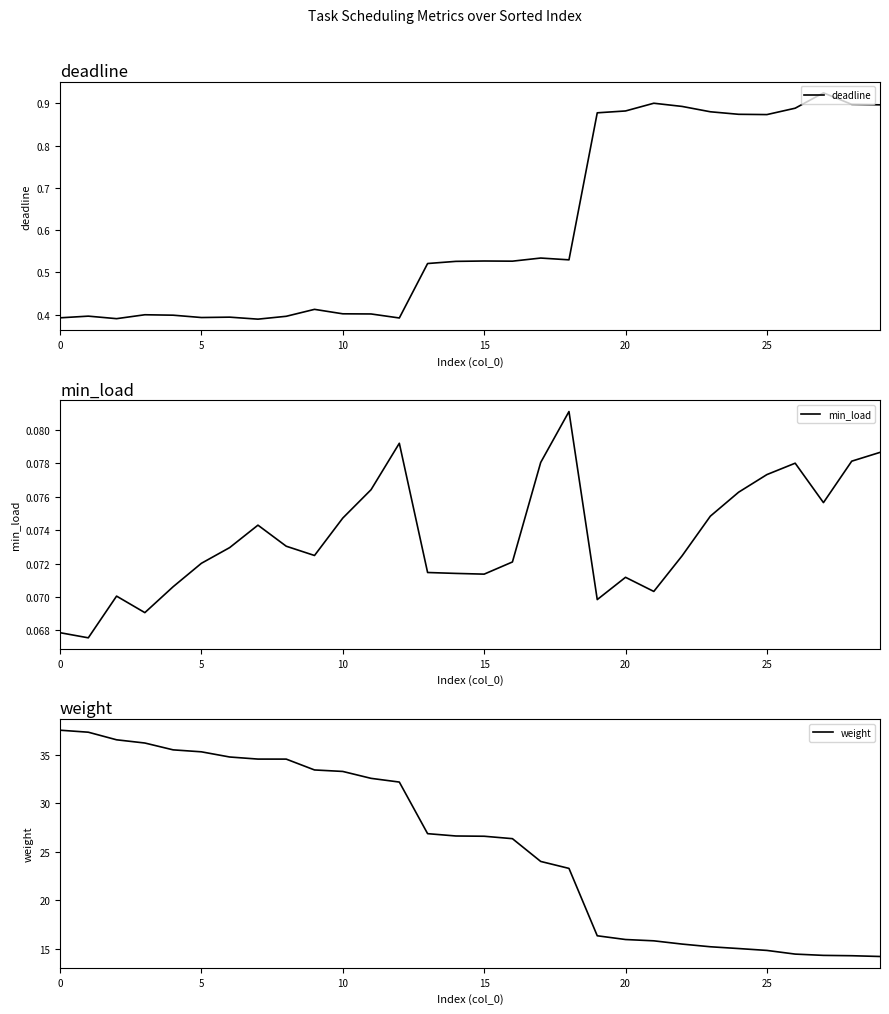

Does the chart display data point markers on the line(s)?

No